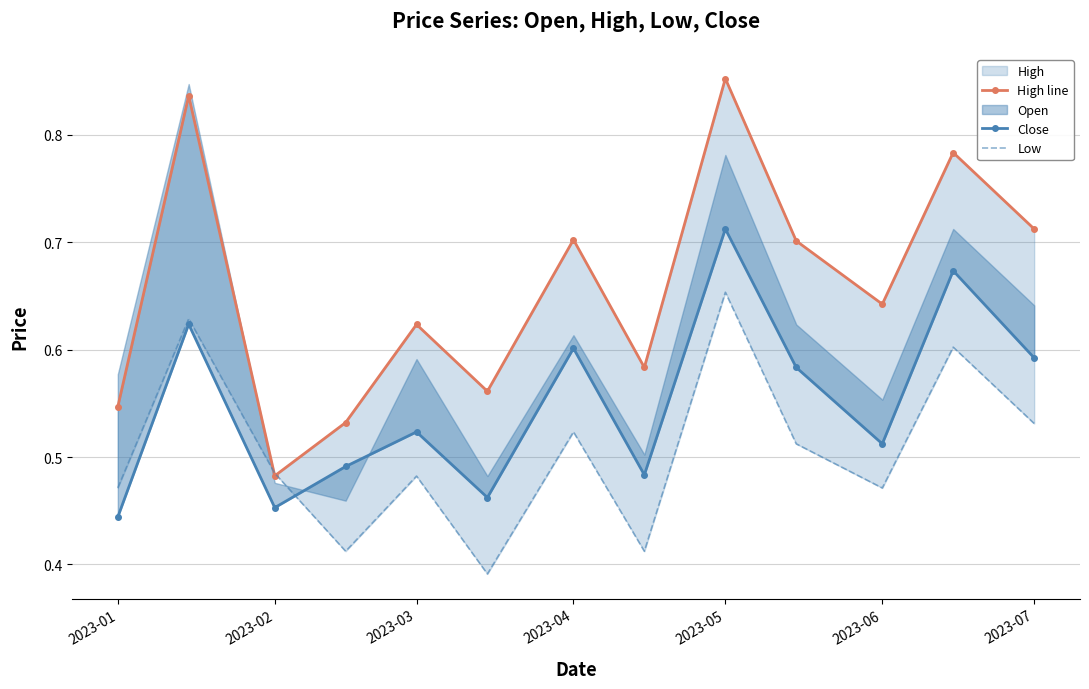

The Low series shows 0.5 at 2023-01. True or false?

True